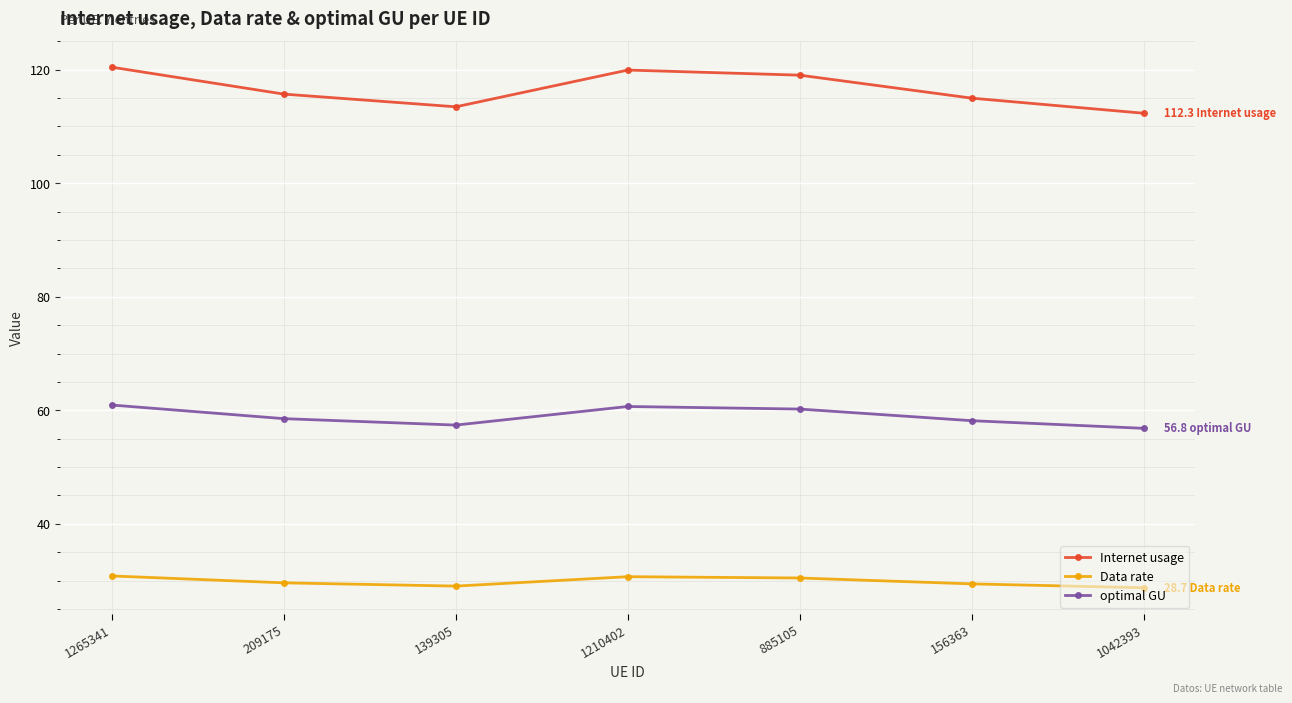

True or false: Internet usage and optimal GU intersect in this chart.

False